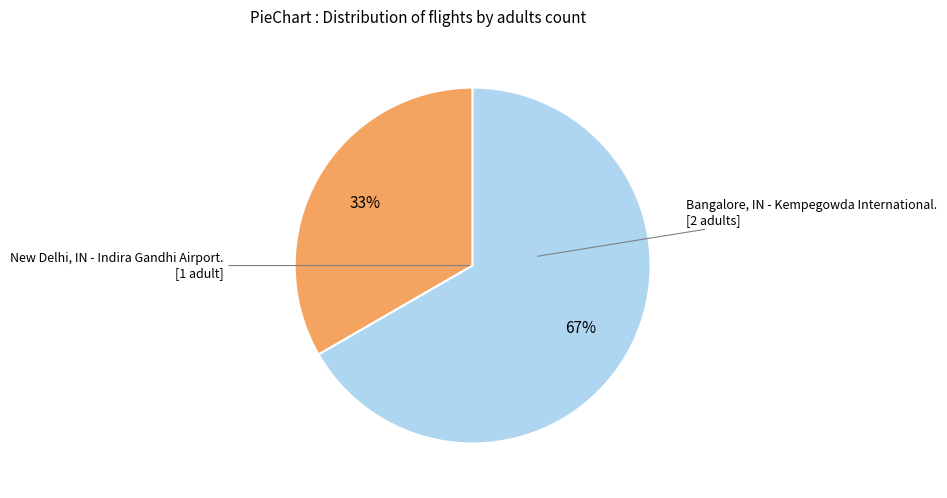

Count the number of slices in the pie.

2